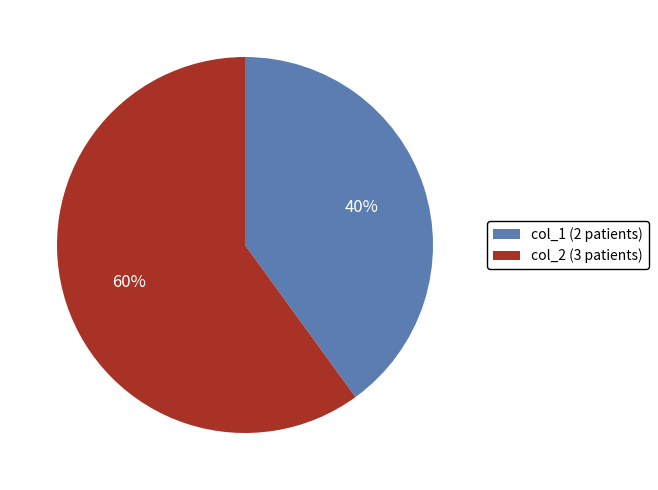

How many slices are in this pie chart?

2